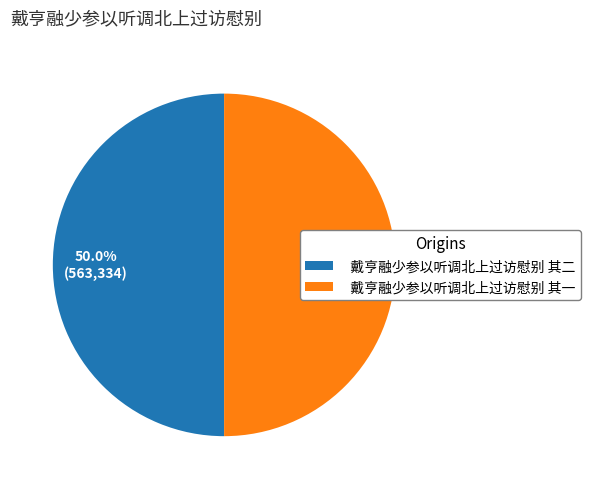

What percentage is the 戴亨融少参以听调北上过访慰别 其二 slice, to the nearest percent?

50%